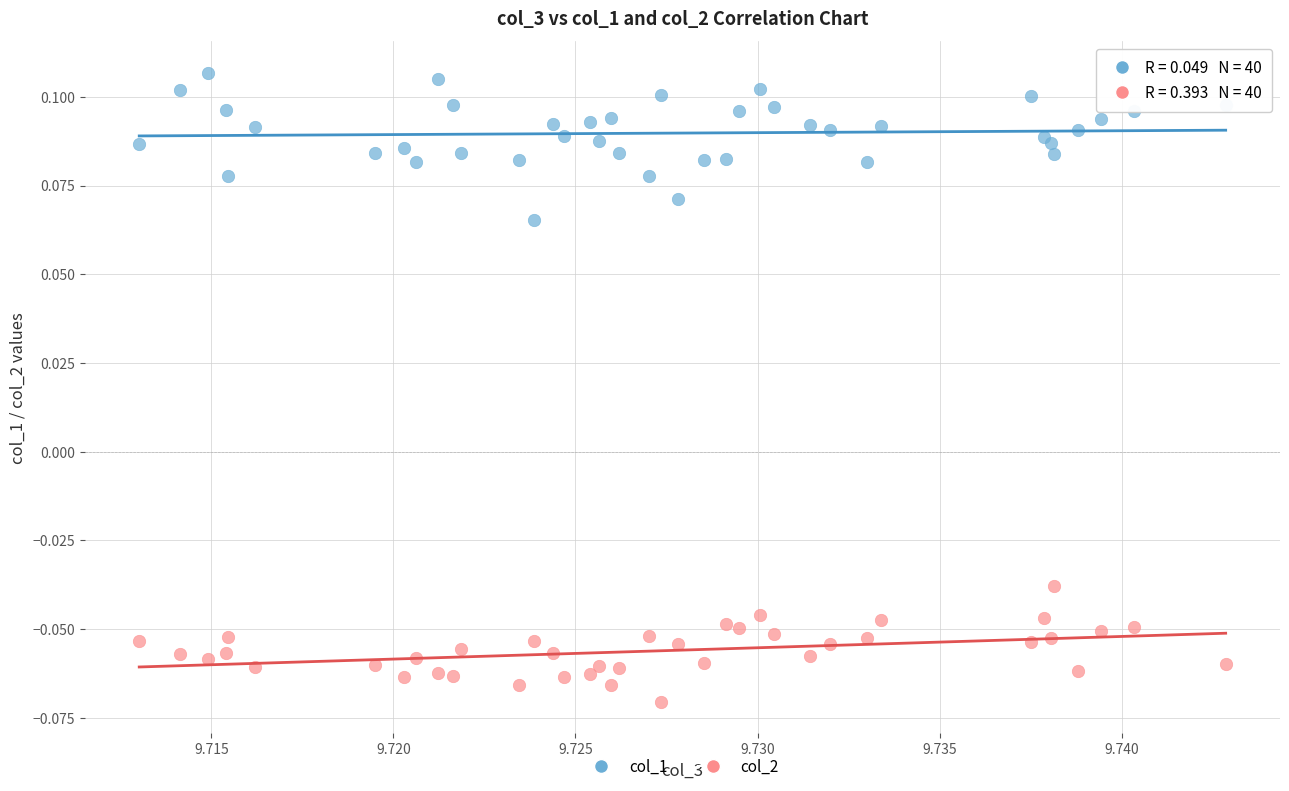

Which series reaches the minimum Y coordinate?

col_2